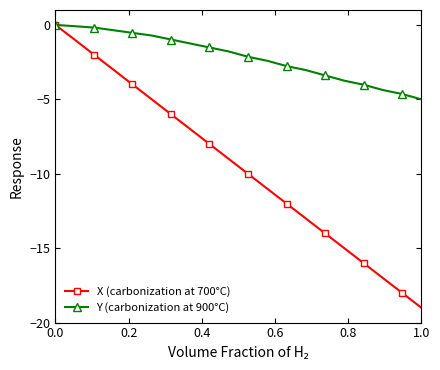

How many distinct data groups are displayed?

2